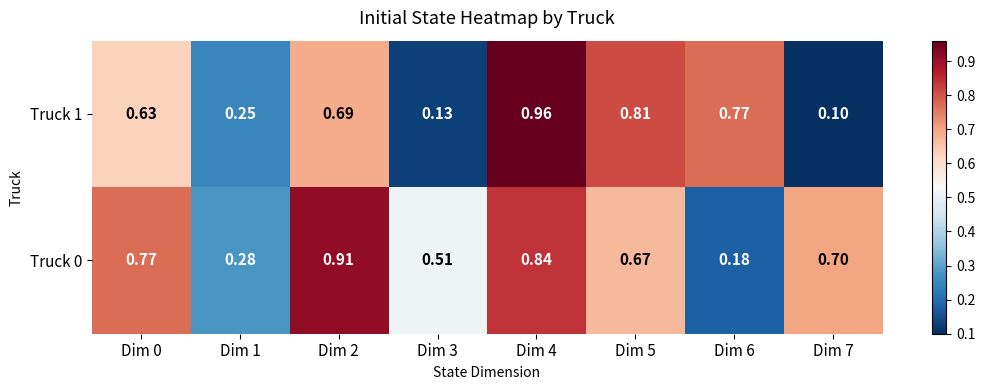

Is the value of Truck 1 at Dim 1 greater than the value of Truck 0 at Dim 3?

No